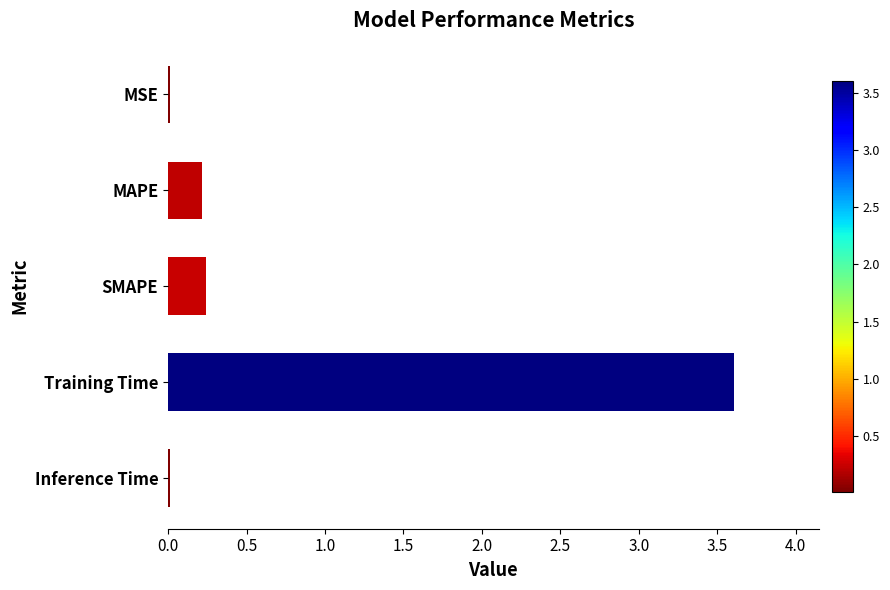

What is the label of the 2nd bar from the bottom?

Training Time